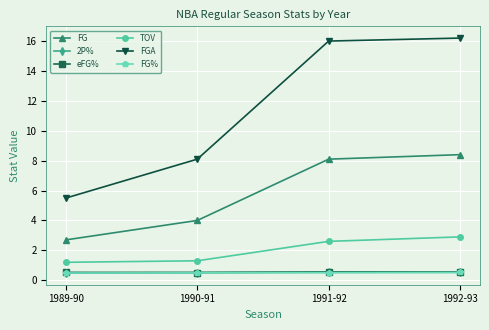

Is this an area chart (filled region under the line)?

No